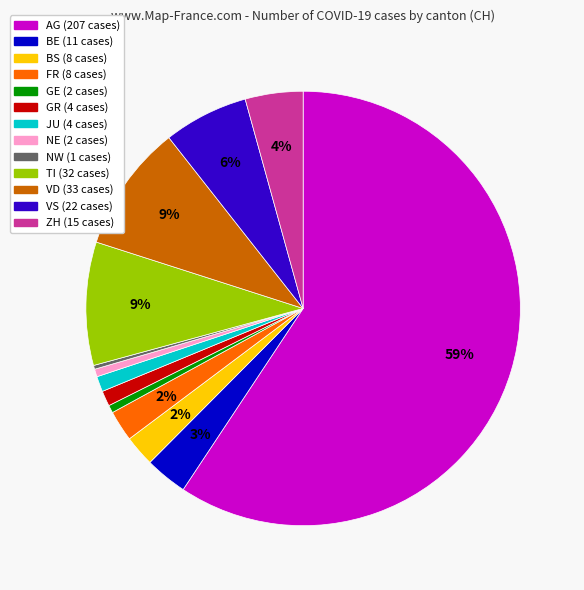

Do NW and GR together represent more than half of the pie?

No